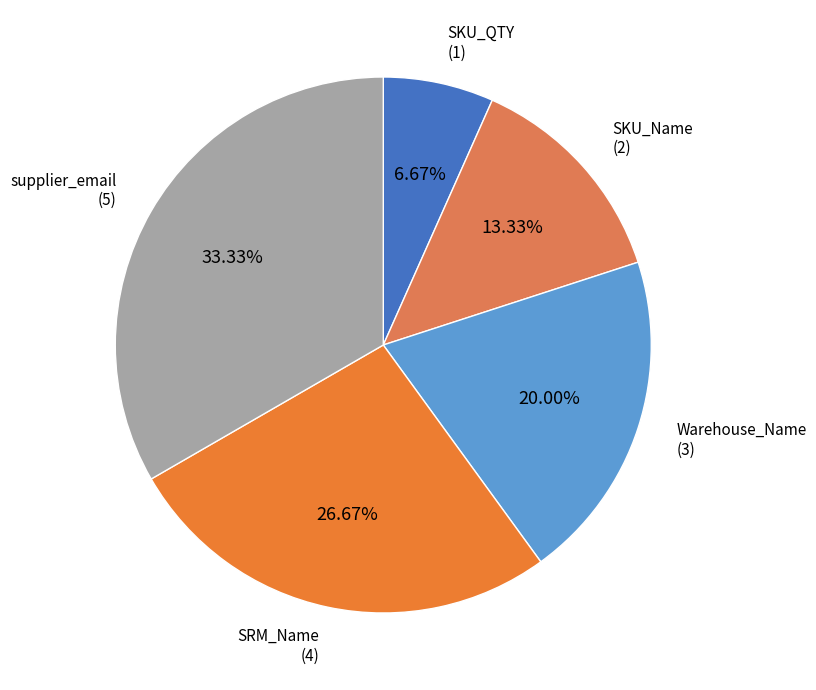

Which category has the biggest portion of the pie?

supplier_email